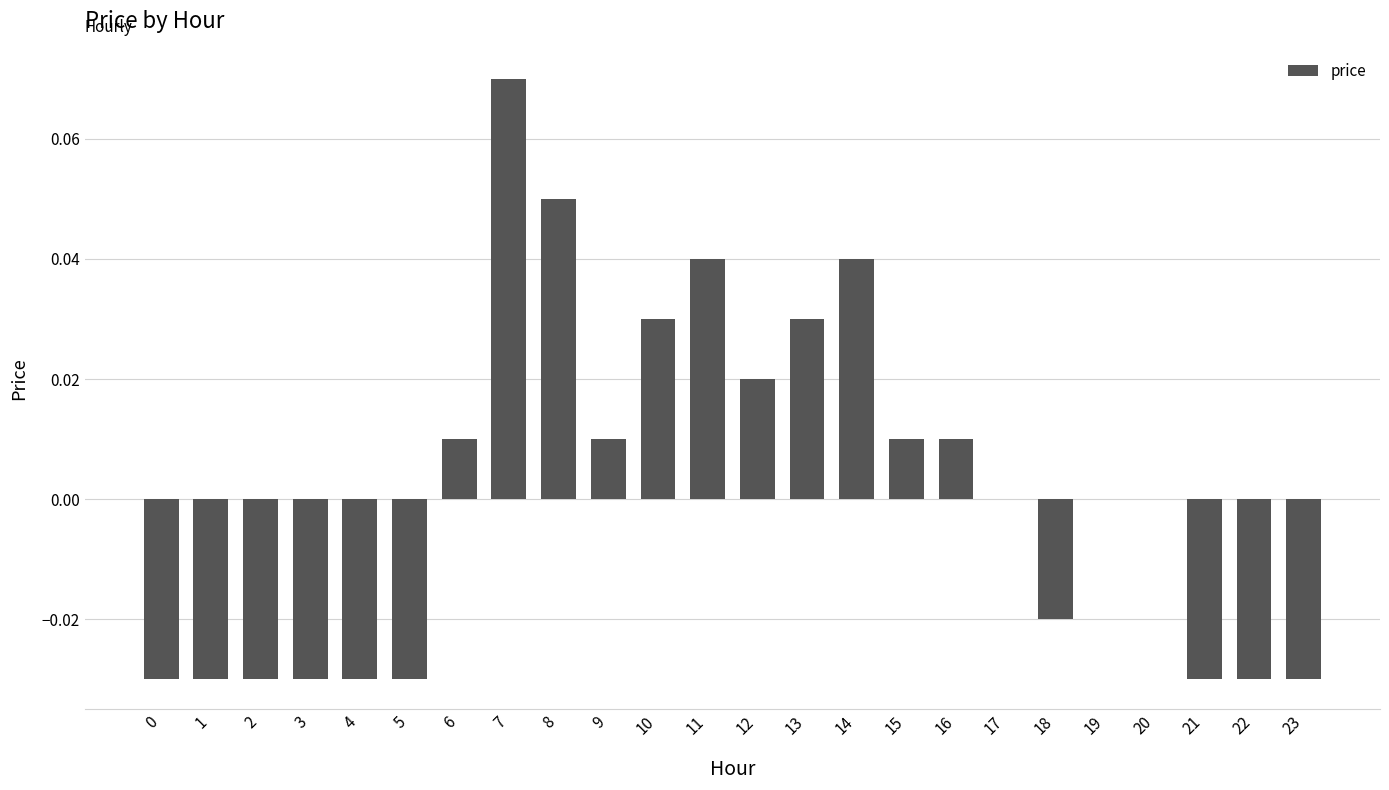

How many distinct data groups are displayed?

1